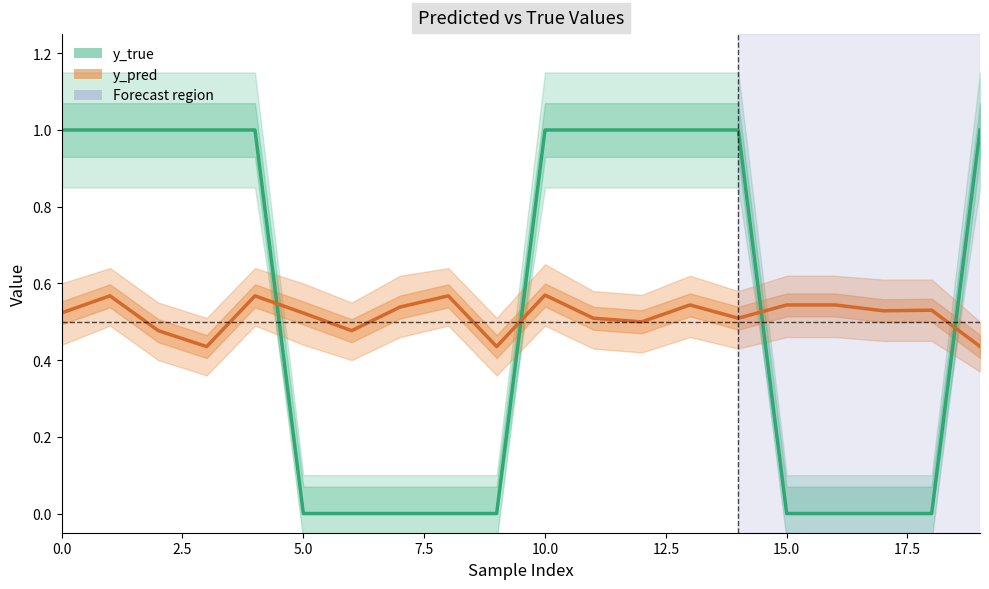

At which category is the sum across all series the highest?

10